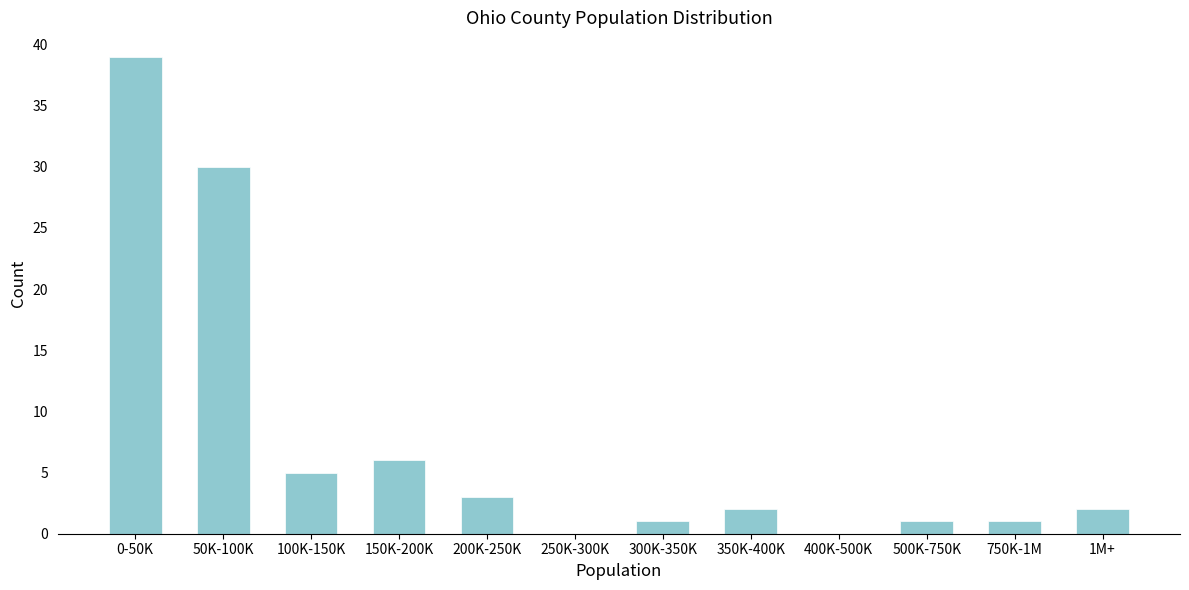

Reading left to right, transcribe all the data shown in this chart.

0-50K=39	50K-100K=30	100K-150K=5	150K-200K=6	200K-250K=3	250K-300K=0	300K-350K=1	350K-400K=2	400K-500K=0	500K-750K=1	750K-1M=1	1M+=2